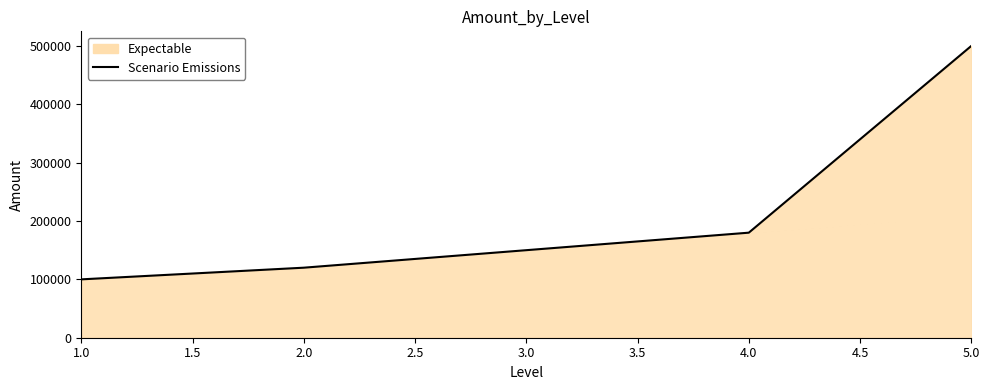

How many distinct data groups are displayed?

1